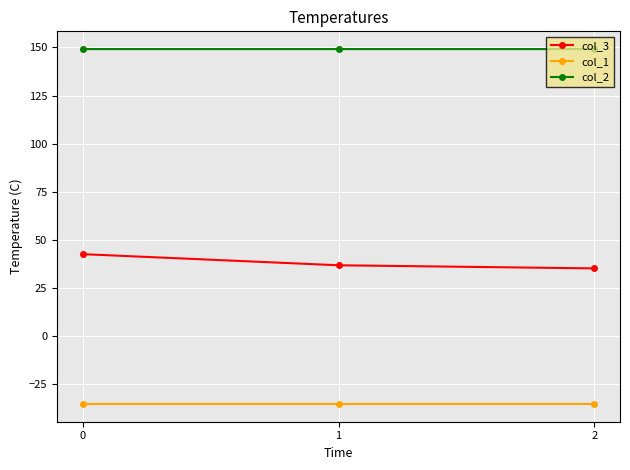

Which series changed the most between 0 and 1?

col_3